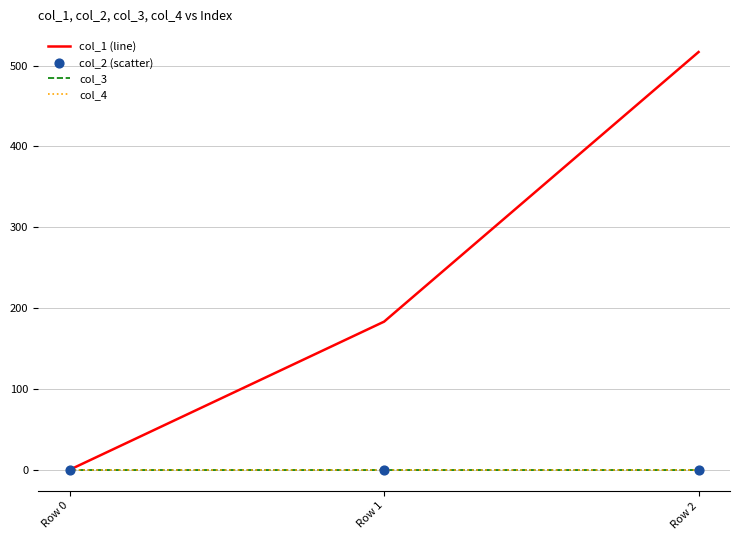

Which series contains the highest Y value?

col_1 (line)